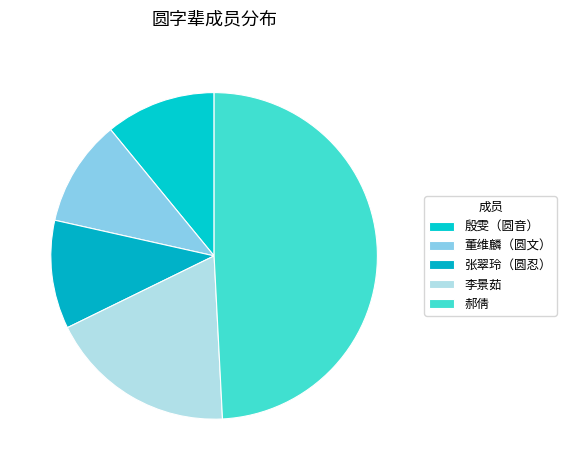

What percentage is the 殷雯（圆音） slice, to the nearest percent?

11%